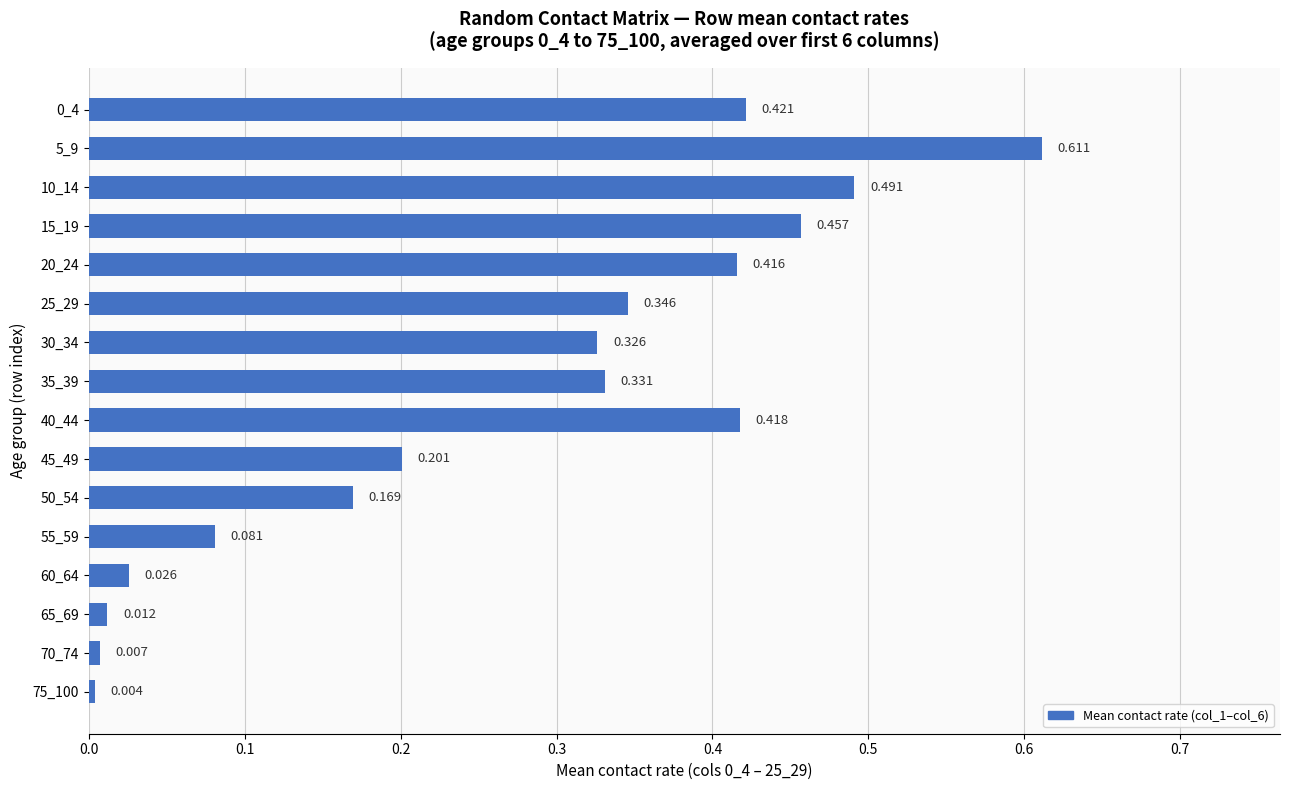

How many bars are there in total?

16